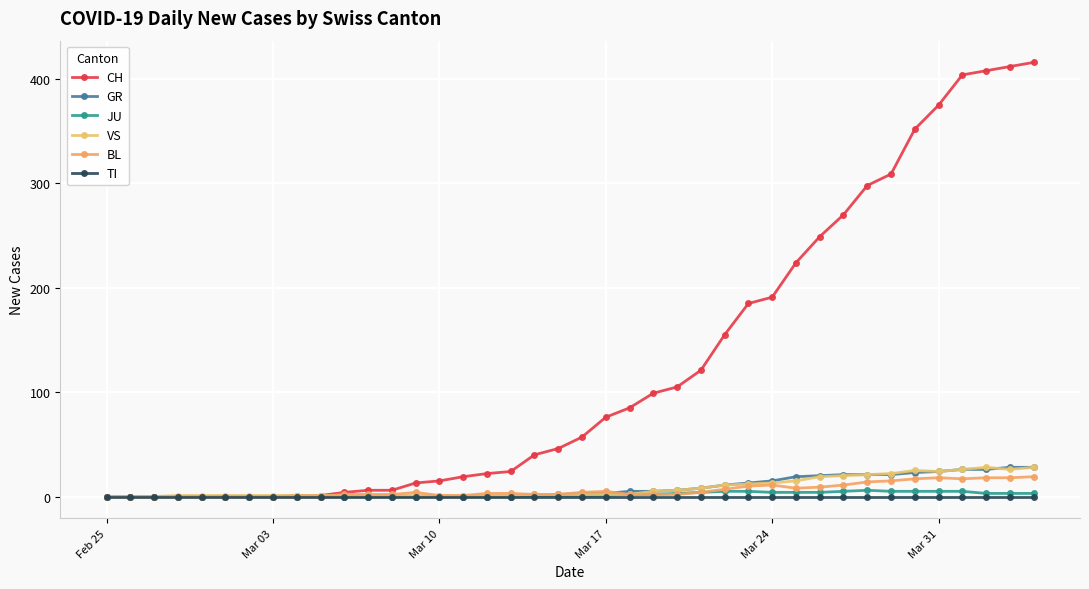

Does the chart have visible grid lines?

Yes